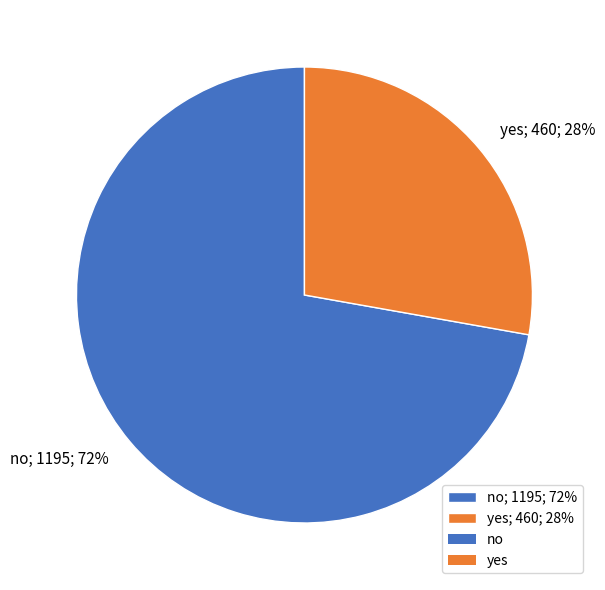

Rank the categories by value from lowest to highest.

yes, no